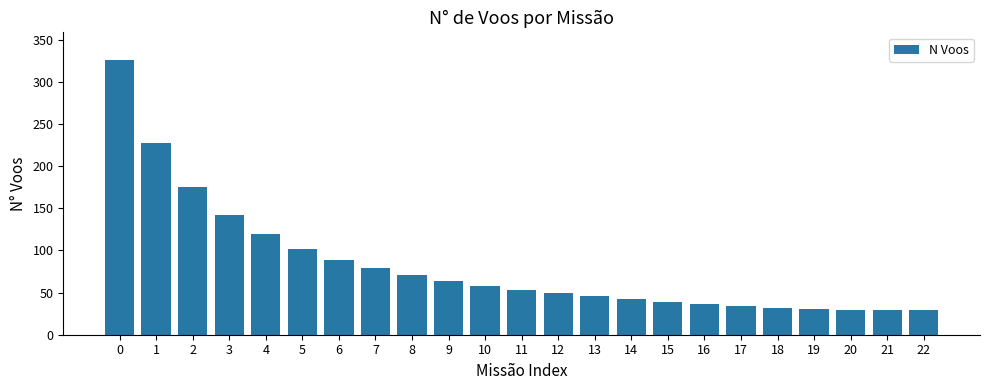

What is the minimum value shown in the chart?

29